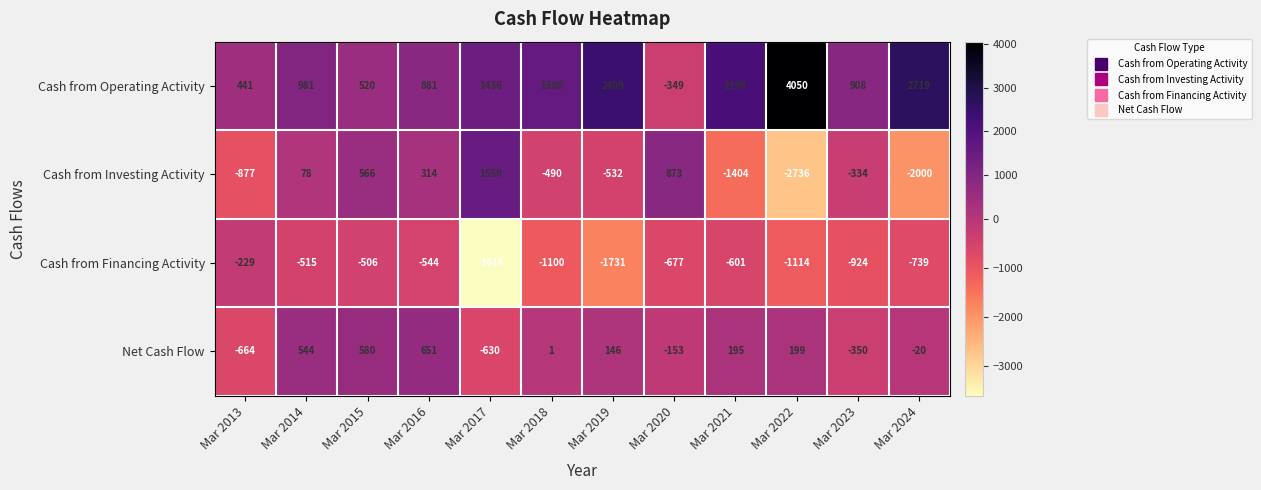

At which label is Cash from Operating Activity closest to 1850?

Mar 2018